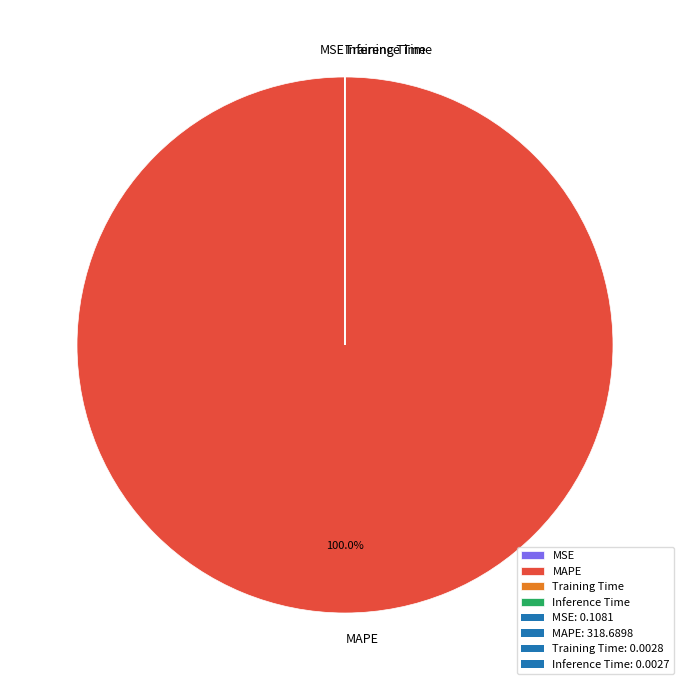

To the nearest percent, what is the average slice percentage?

25%